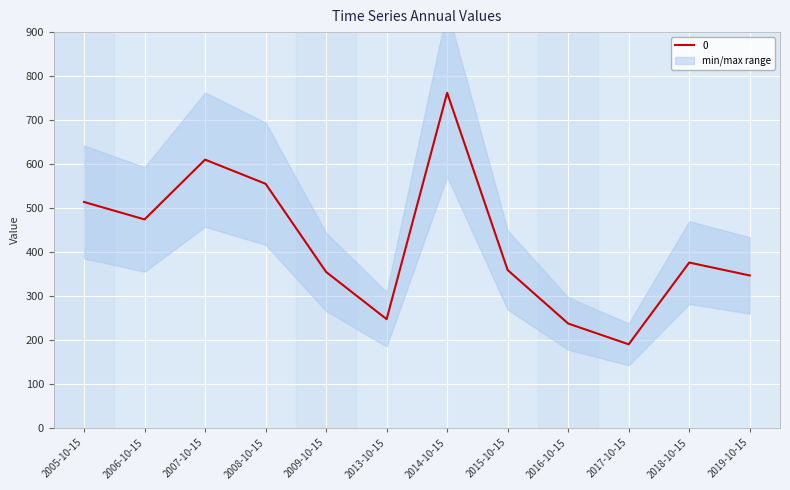

Rank the categories by value from lowest to highest.

2017-10-15, 2016-10-15, 2013-10-15, 2019-10-15, 2009-10-15, 2015-10-15, 2018-10-15, 2006-10-15, 2005-10-15, 2008-10-15, 2007-10-15, 2014-10-15